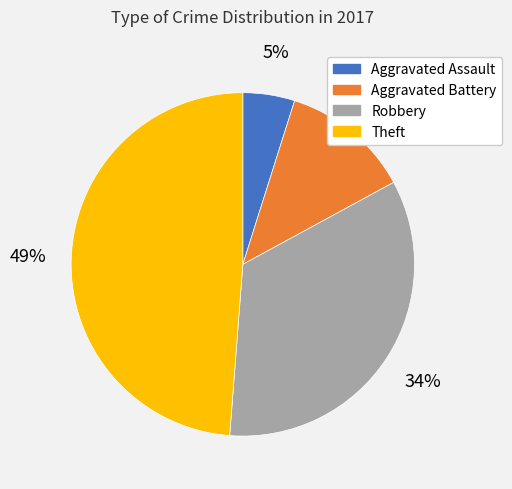

Is the sum of Theft and Robbery greater than half?

Yes